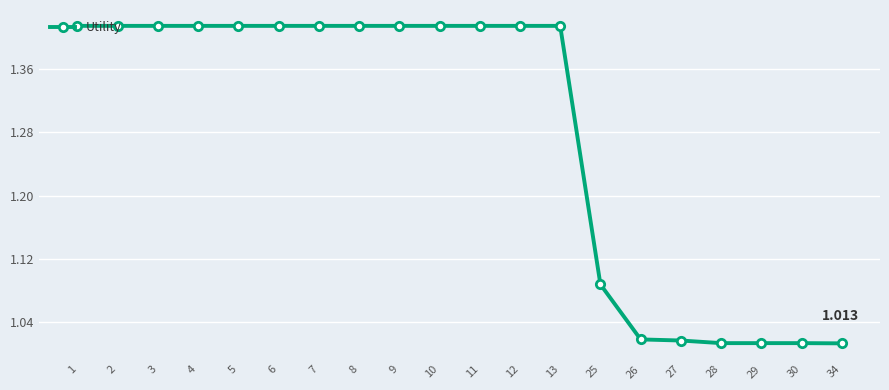

What is the greatest value displayed?

1.4